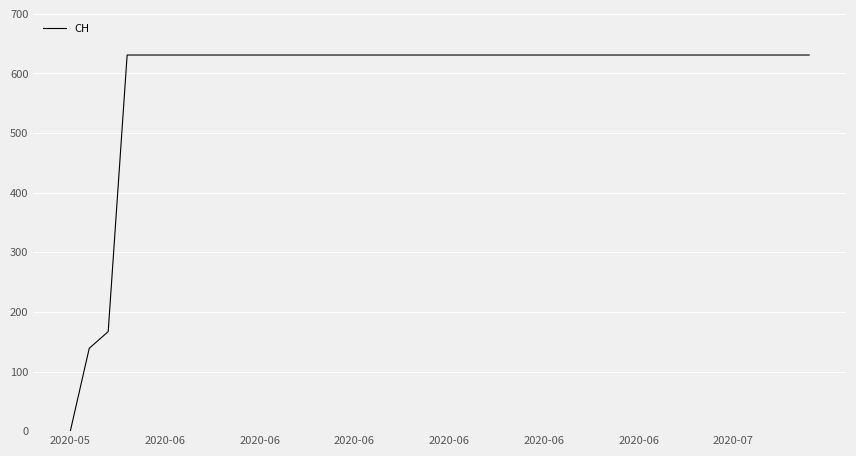

What is the difference between the maximum and minimum values?

631